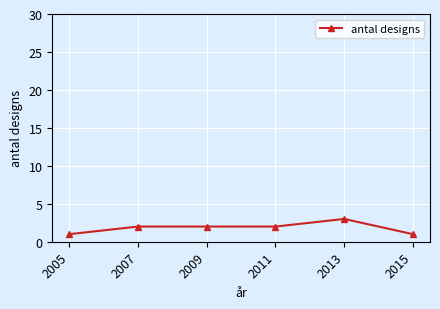

Is it true that the value at 2015 is 1?

True